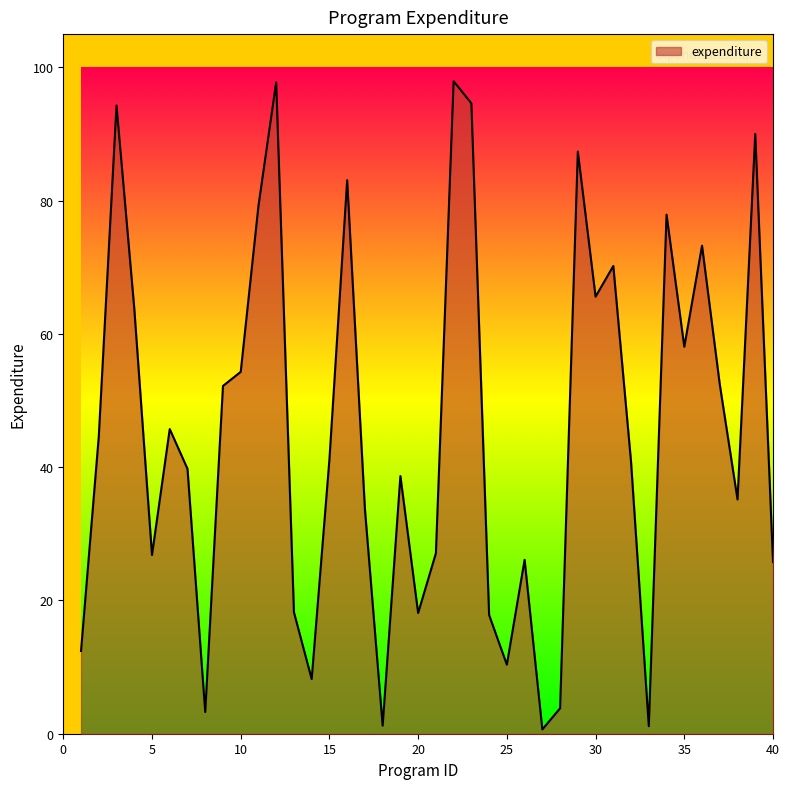

What is the sum of all values?

1812.7